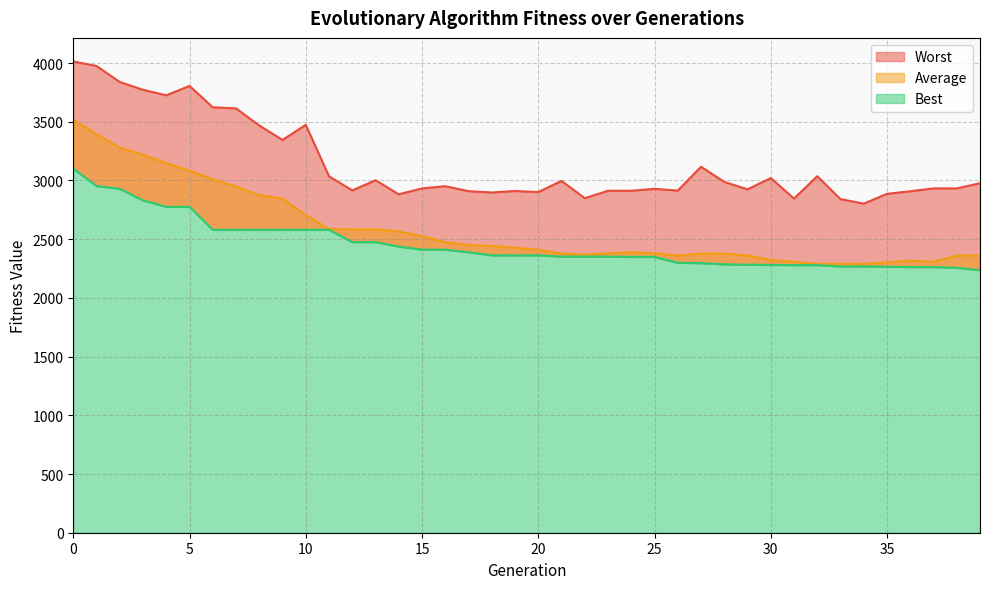

What is the value of the Worst point at the 22nd from the left?

2996.6